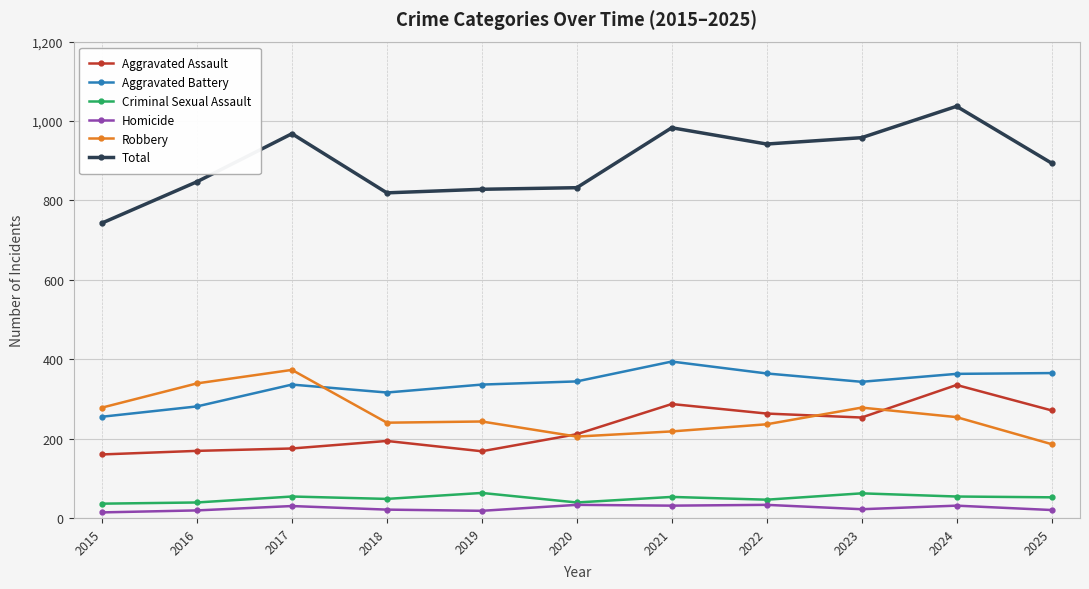

At which category does the chart reach its peak across all series?

2024